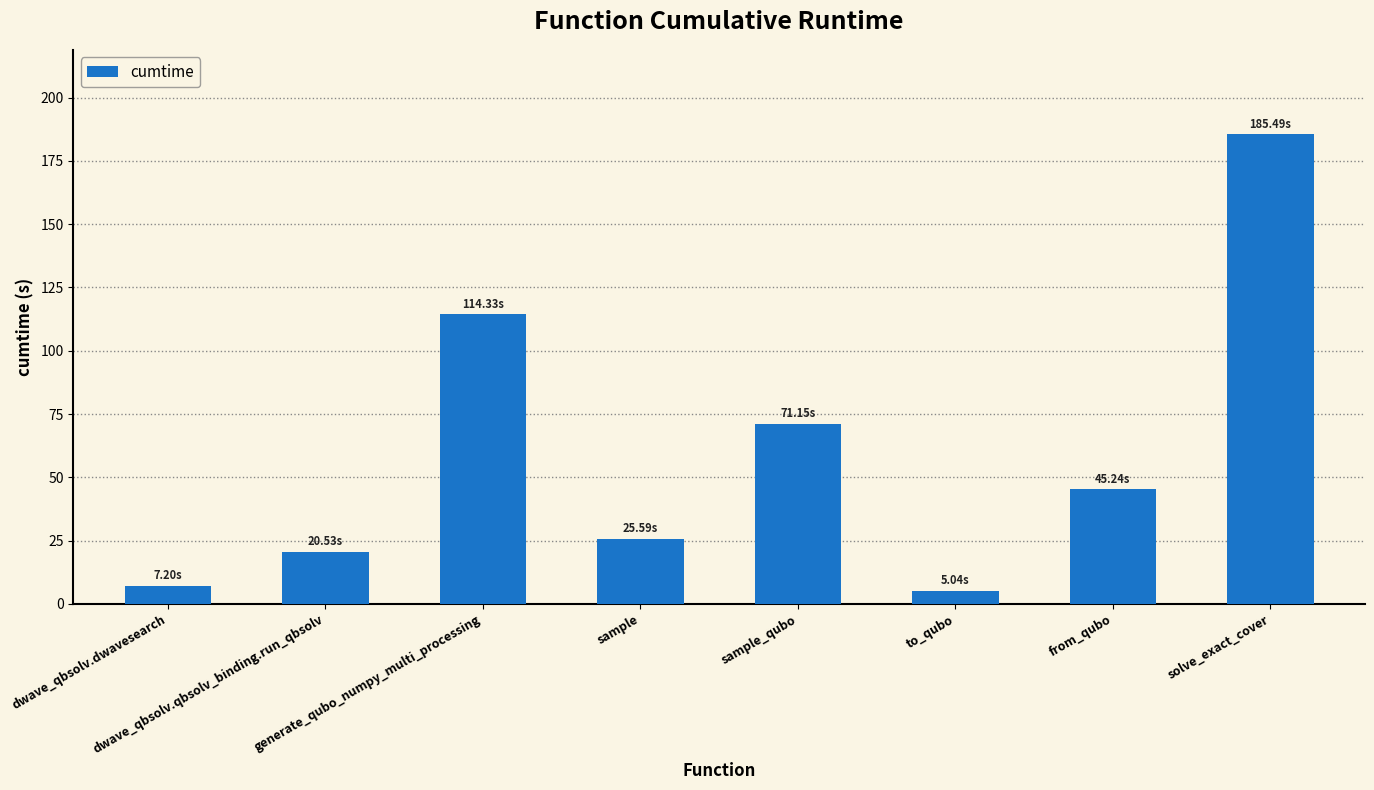

What is the difference between the values at sample_qubo and from_qubo?

25.9